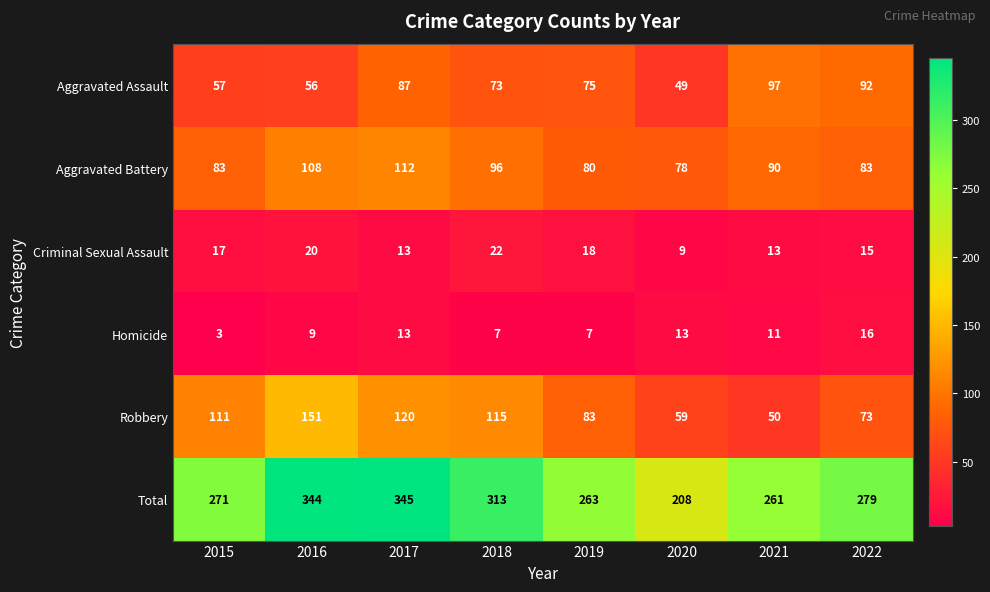

What is the greatest value displayed?

345